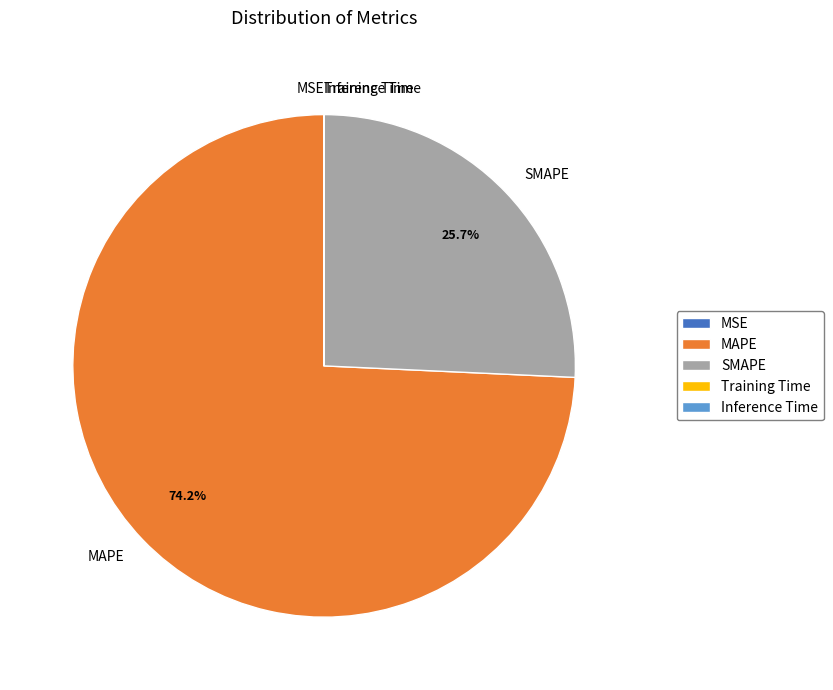

Is there a majority slice in this chart?

Yes